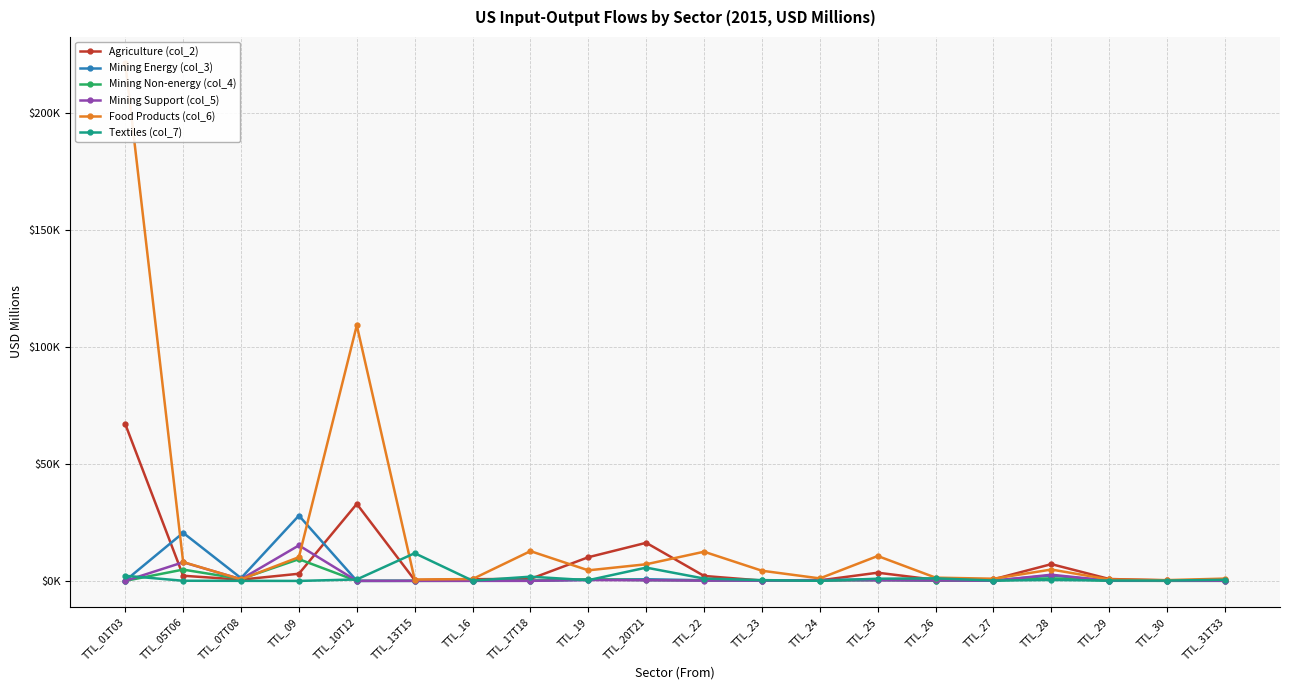

What is the value of the Mining Non-energy (col_4) point at the 16th from the left?

93.2